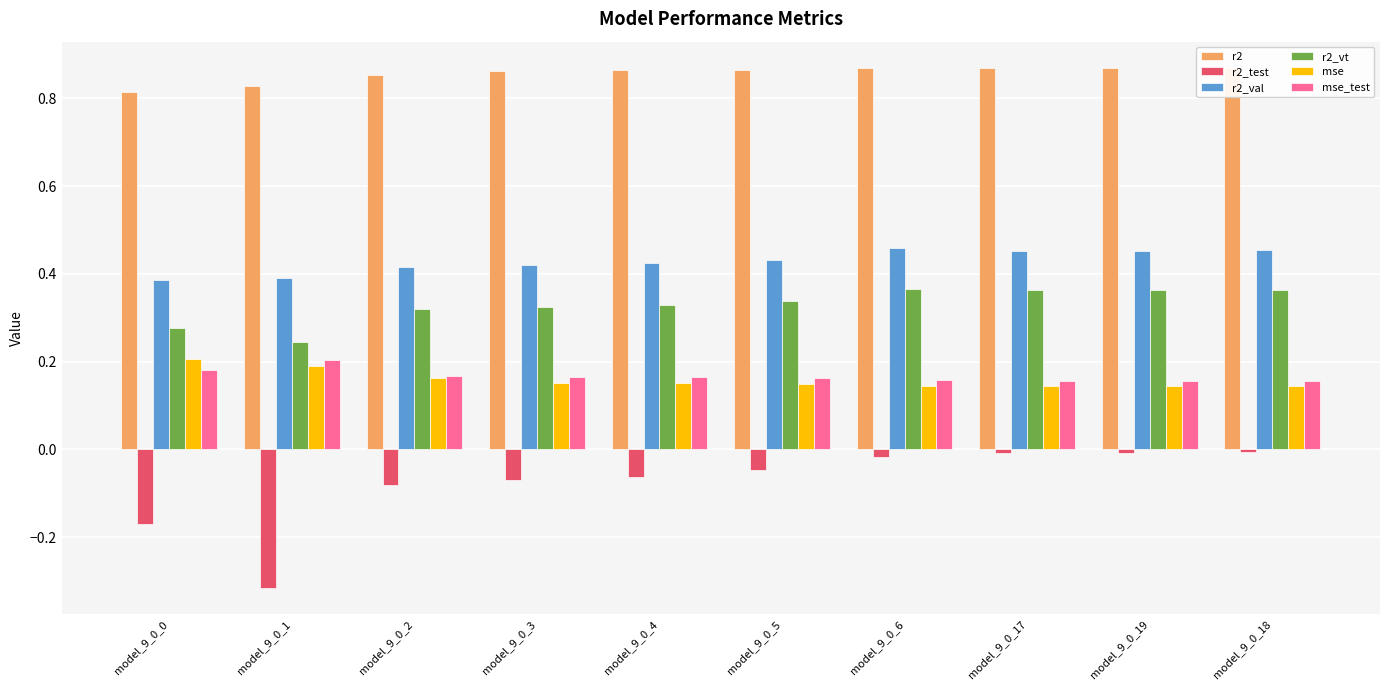

True or false: r2_vt has a value of 0.2 at model_9_0_6.

False